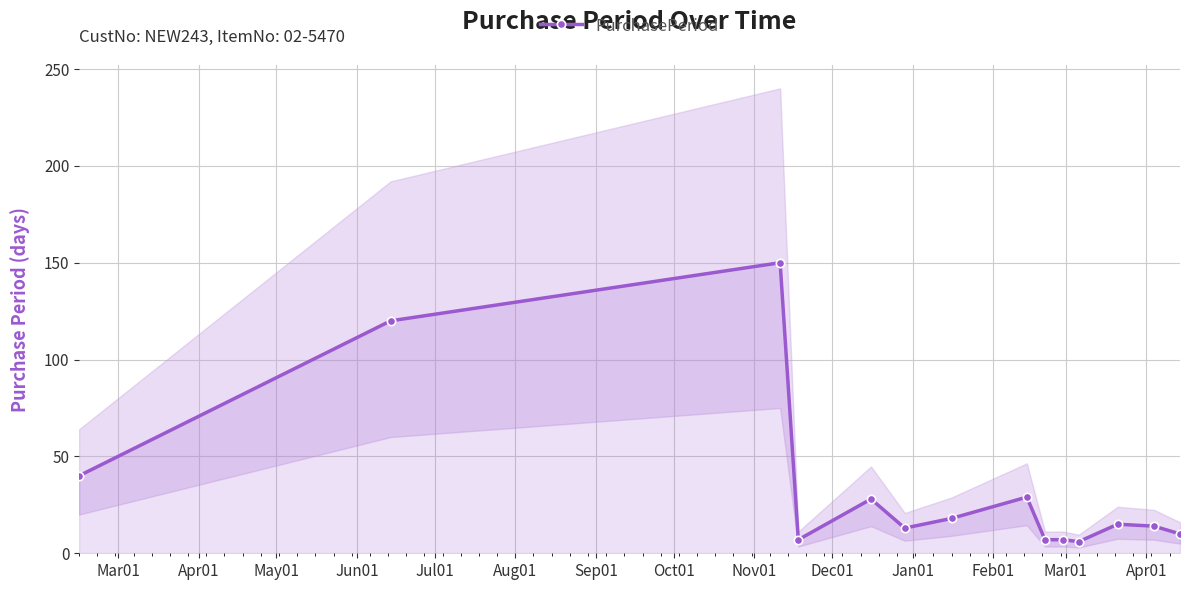

How many points are lower than both their immediate neighbors (excluding endpoints)?

3